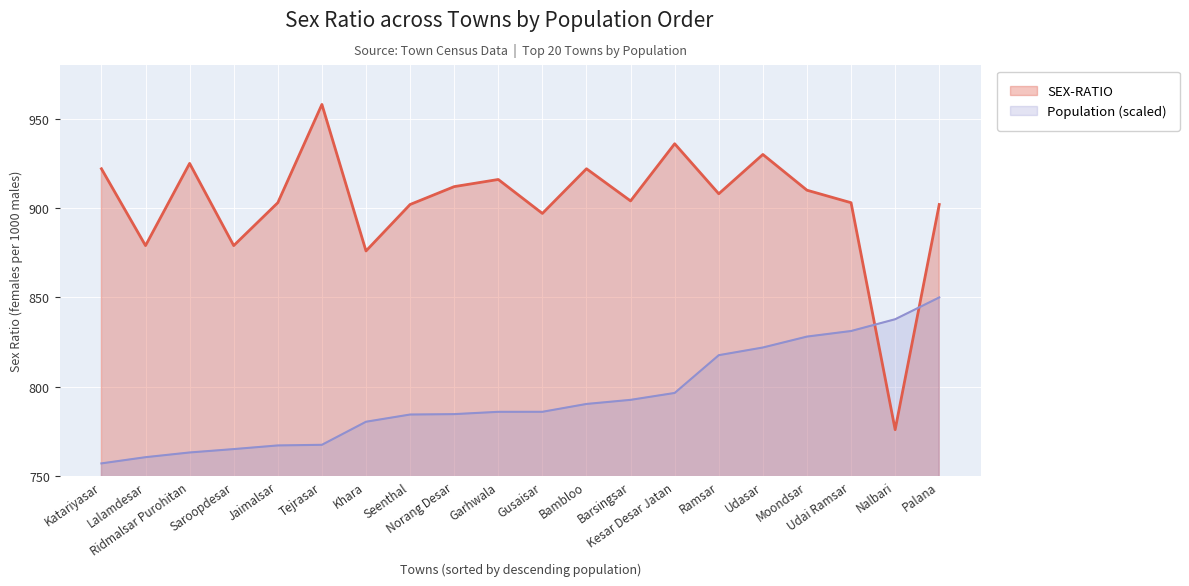

Count the number of categories in the chart.

20